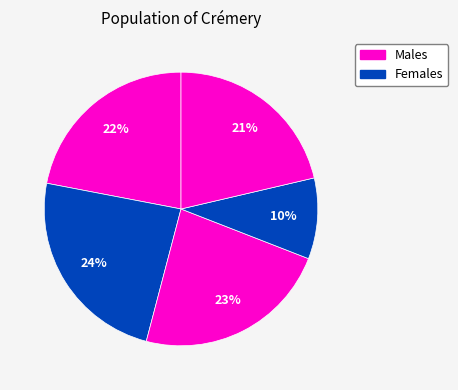

Count the number of slices in the pie.

5